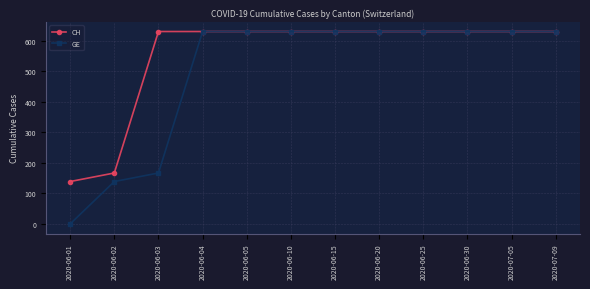

What is the difference between the highest and lowest values at 2020-06-02?

28